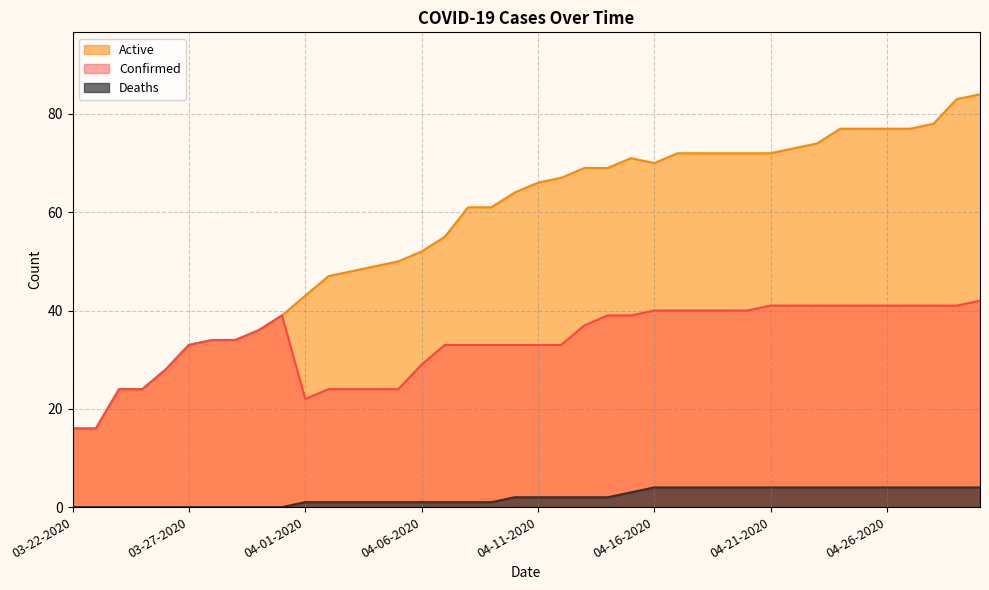

Where does the Deaths series first go above 2?

04-15-2020